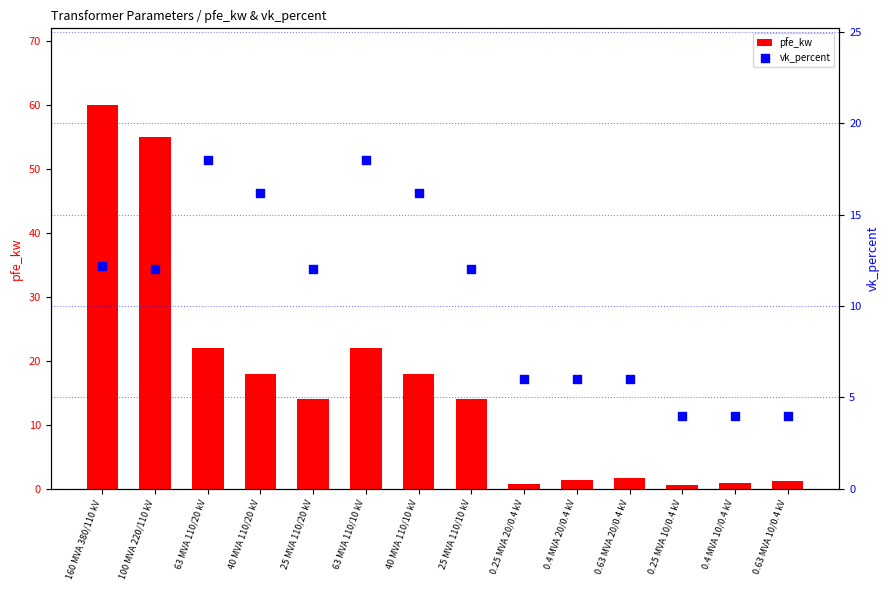

At which category is the sum across all series the highest?

160 MVA 380/110 kV